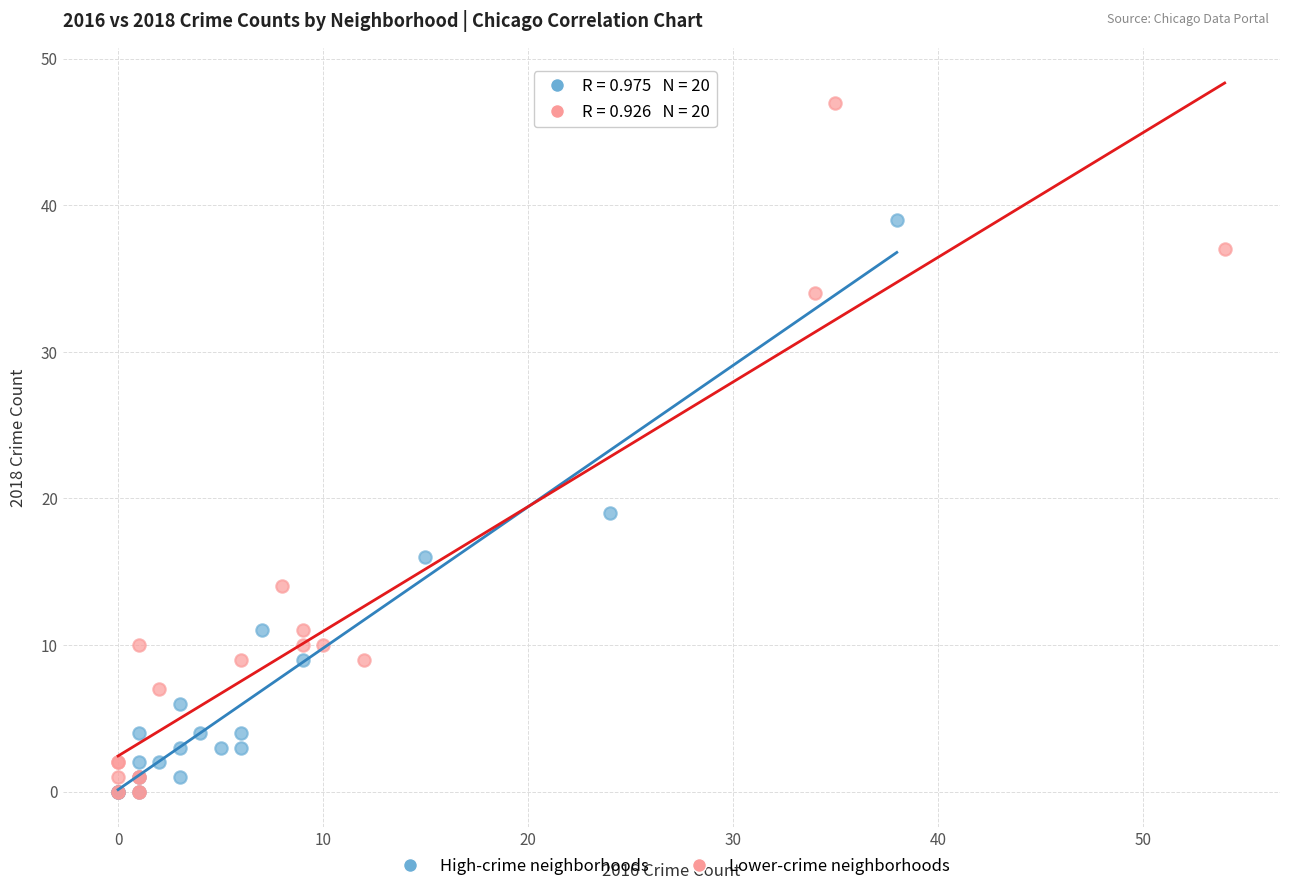

What are all the series names shown in the legend?

High-crime neighborhoods, Lower-crime neighborhoods